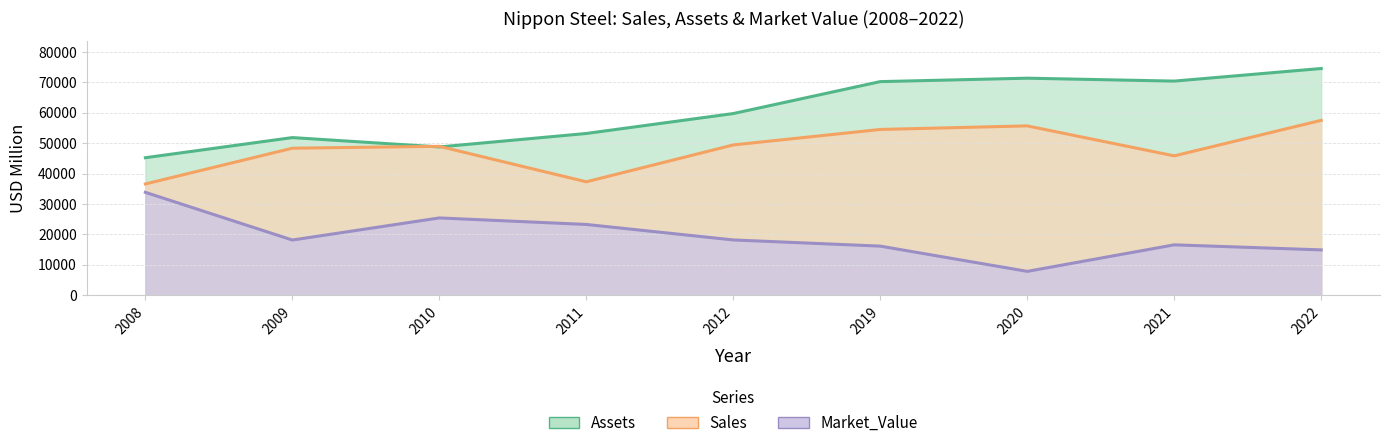

At which label is Sales closest to 47074?

2021